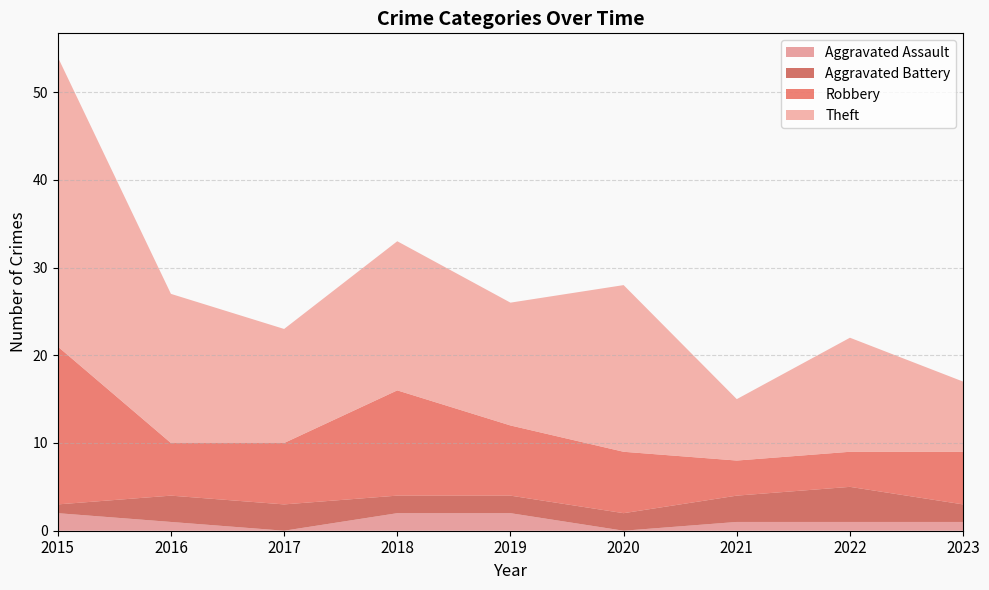

Reading left to right, transcribe all the data shown in this chart.

Aggravated Assault: 2	1	0	2	2	0	1	1	1
Aggravated Battery: 1	3	3	2	2	2	3	4	2
Robbery: 18	6	7	12	8	7	4	4	6
Theft: 33	17	13	17	14	19	7	13	8